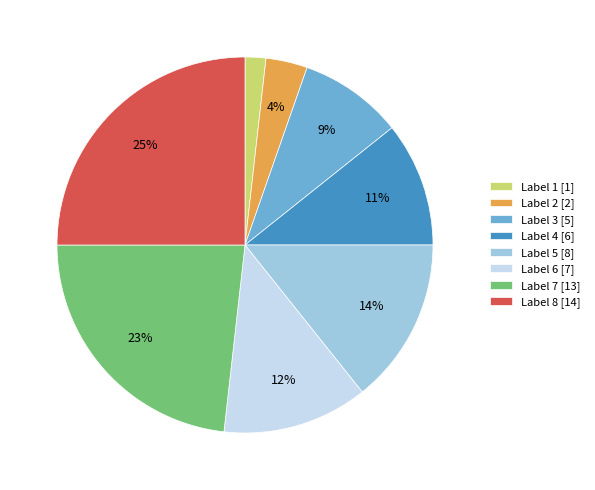

To the nearest percent, what is the average slice percentage?

12%